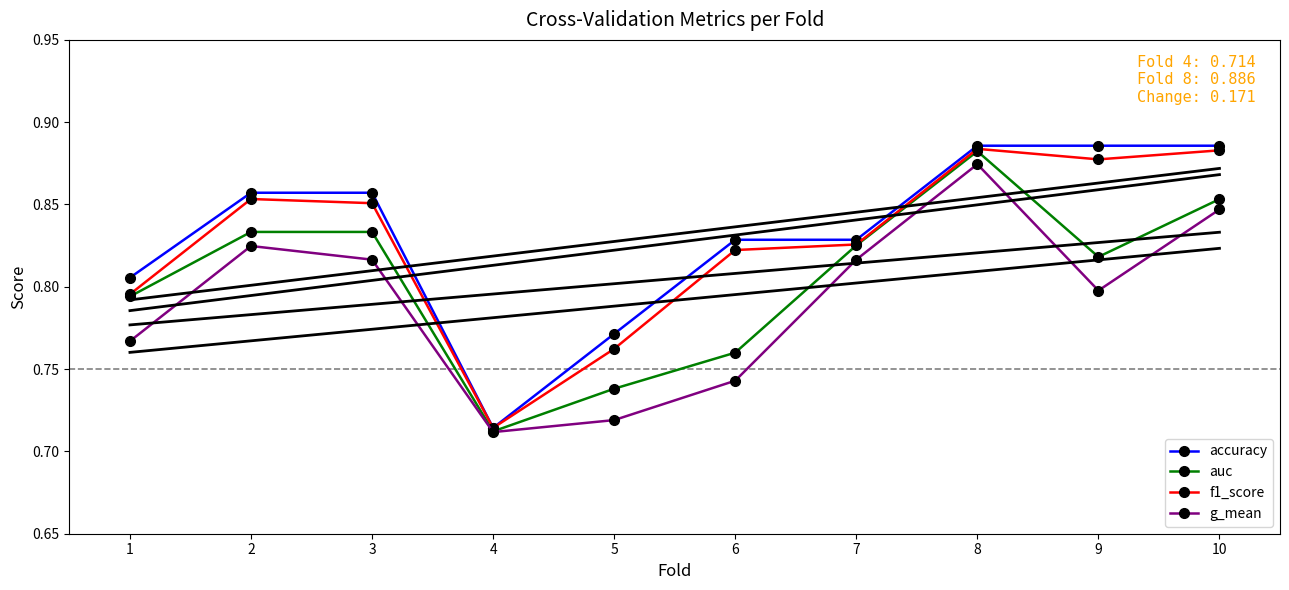

Reading left to right, list all the values displayed in this chart.

accuracy: 0.8	0.9	0.9	0.7	0.8	0.8	0.8	0.9	0.9	0.9
auc: 0.8	0.8	0.8	0.7	0.7	0.8	0.8	0.9	0.8	0.9
f1_score: 0.8	0.9	0.9	0.7	0.8	0.8	0.8	0.9	0.9	0.9
g_mean: 0.8	0.8	0.8	0.7	0.7	0.7	0.8	0.9	0.8	0.8